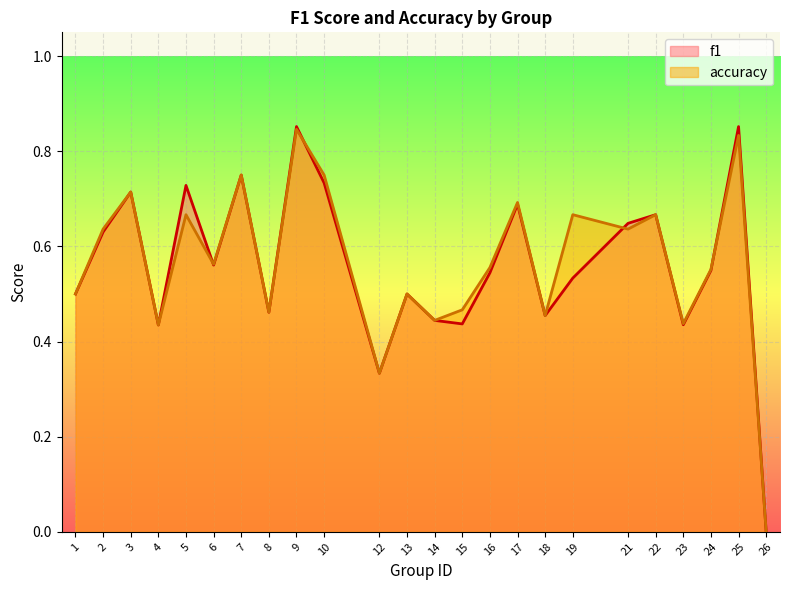

Is the value of f1 at 26 greater than the value of accuracy at 24?

No